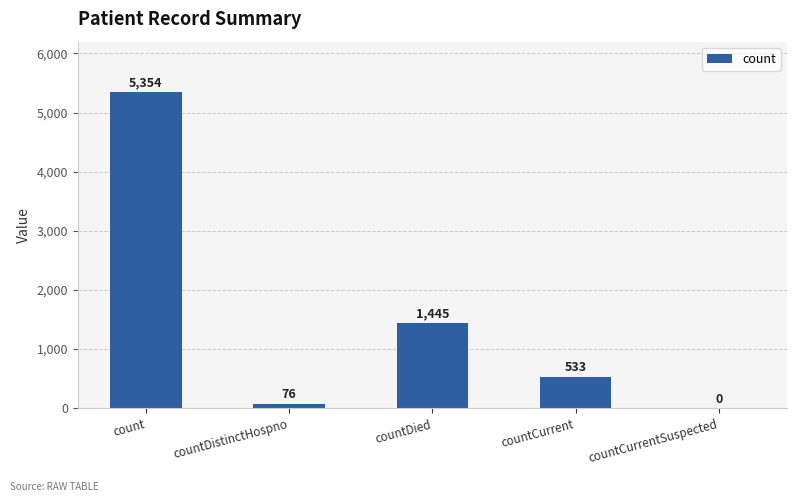

Is it true that the value at countDied is 376?

False